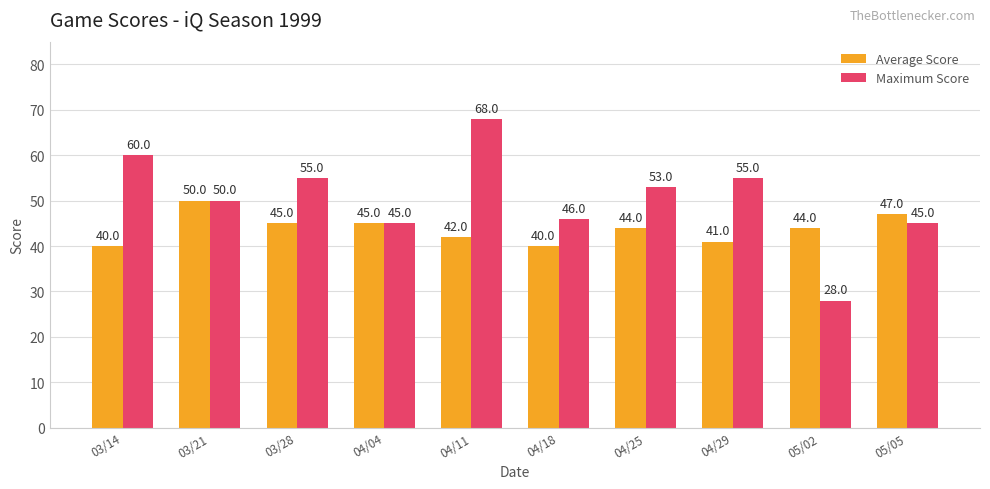

Where does the Average Score series first go above 44?

03/21